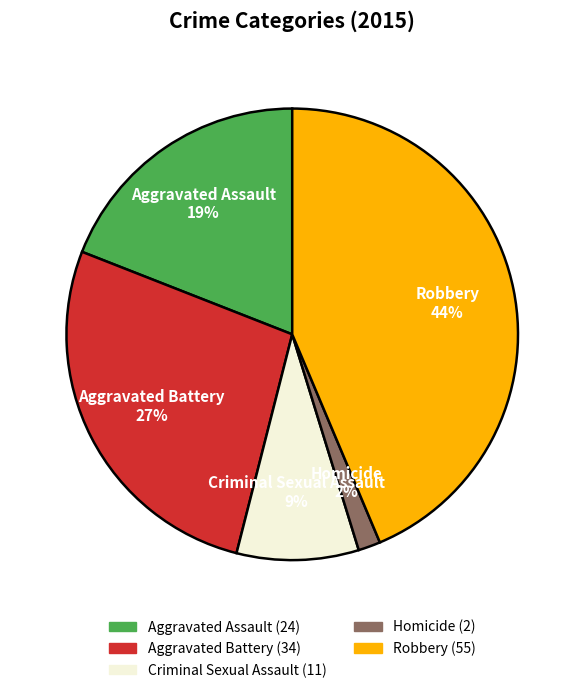

Combined, do Aggravated Assault and Homicide account for over 50%?

No